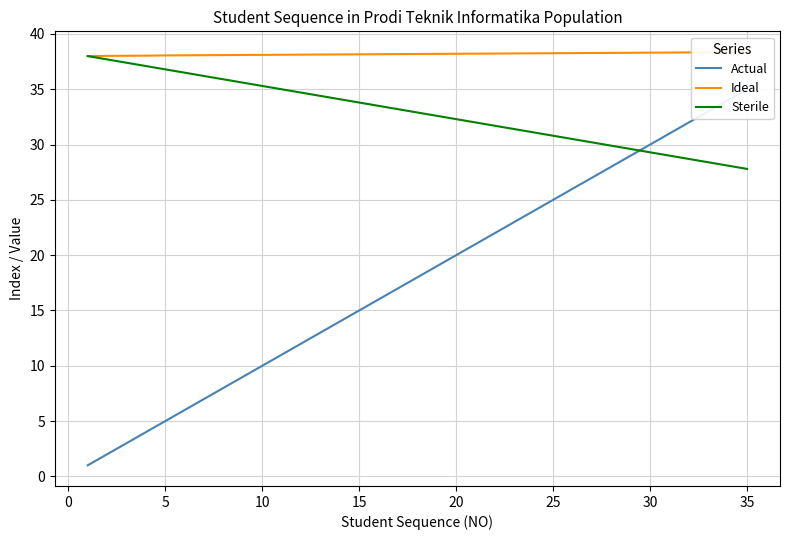

The Sterile series shows 40.1 at 30. True or false?

False